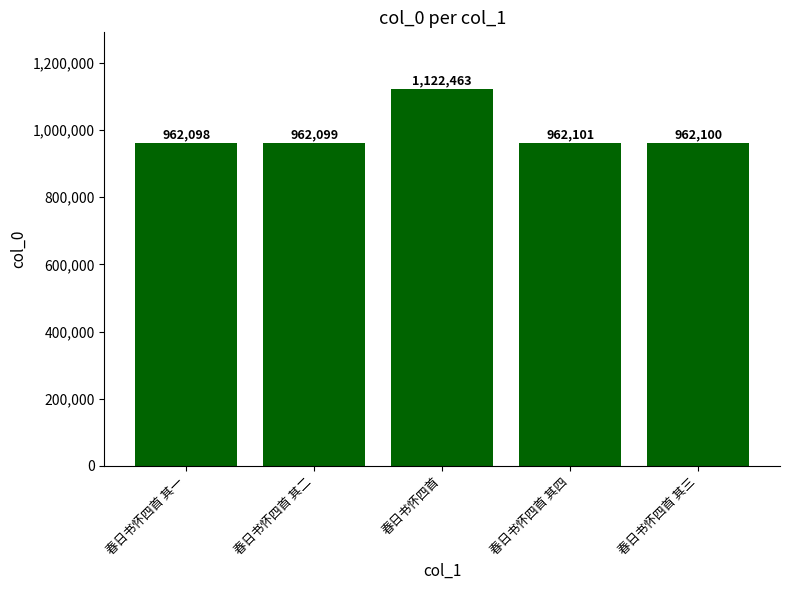

Which label corresponds to the largest value in the chart?

春日书怀四首